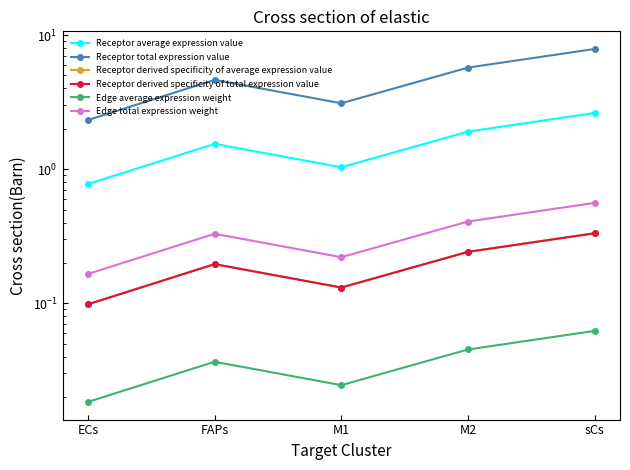

In Receptor average expression value, how many points are lower than both neighbors (excluding endpoints)?

1